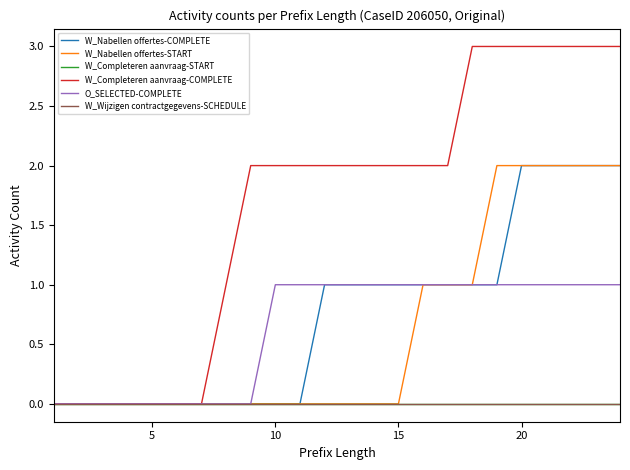

Does the chart have visible grid lines?

No